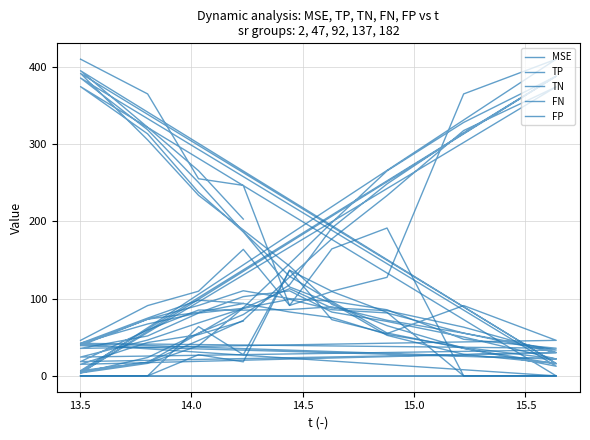

Where is the first local maximum for MSE?

13.5